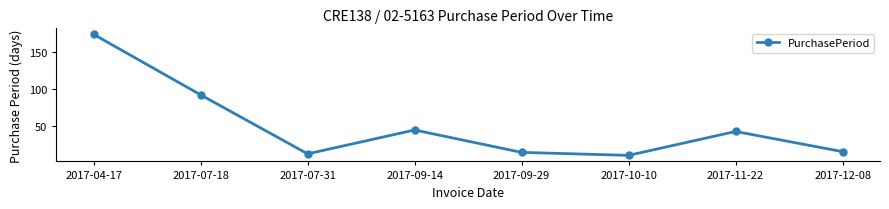

What is the smallest value displayed?

11